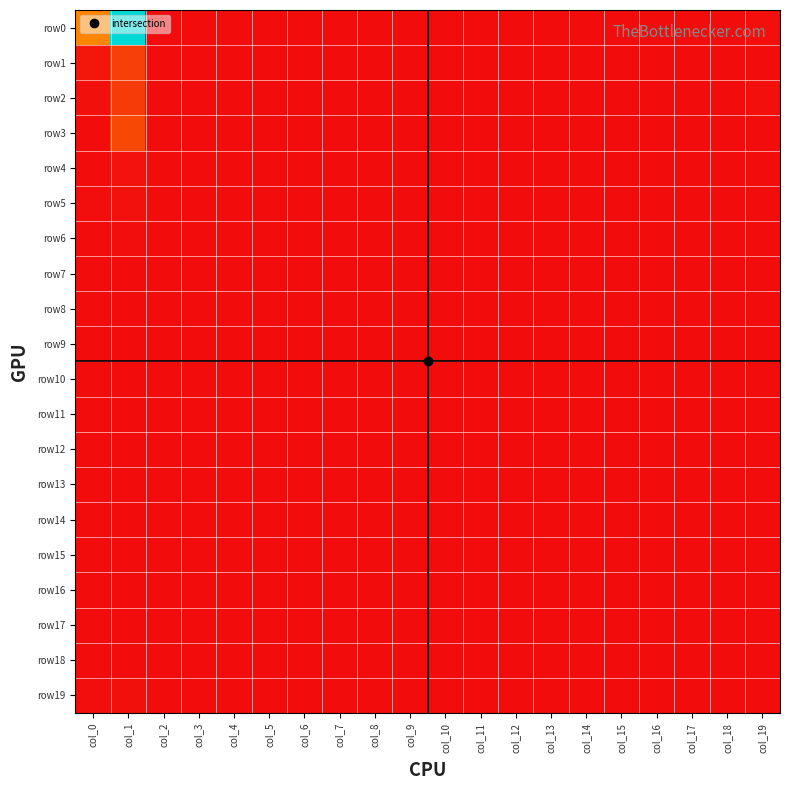

What is the maximum value shown in the chart?

842